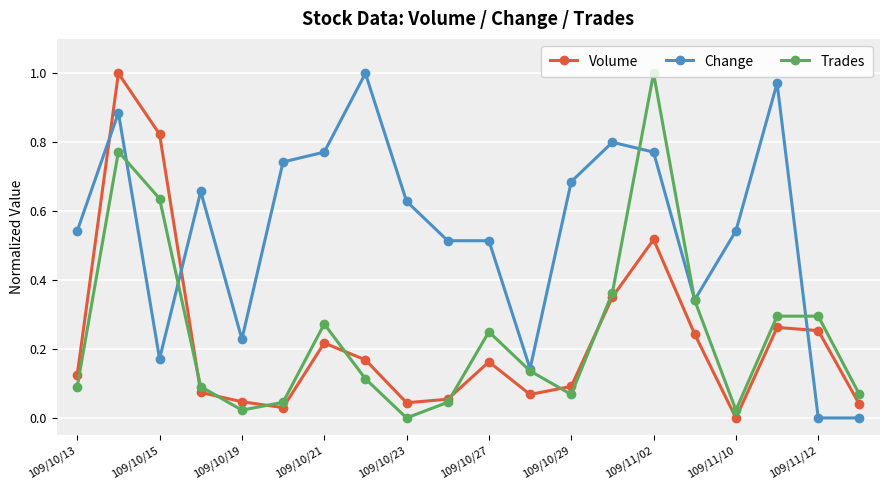

True or false: Volume has more than 1 interior local peaks.

True